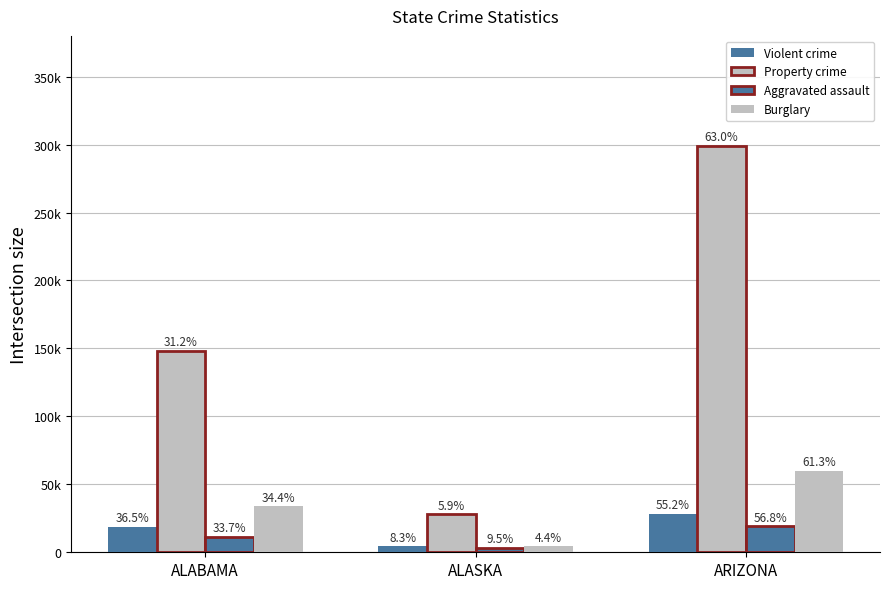

Reading right to left, extract all data points from this chart.

Violent crime: ARIZONA=28411	ALASKA=4270	ALABAMA=18825
Property crime: ARIZONA=299323	ALASKA=27840	ALABAMA=148249
Aggravated assault: ARIZONA=18997	ALASKA=3165	ALABAMA=11277
Burglary: ARIZONA=60077	ALASKA=4276	ALABAMA=33713